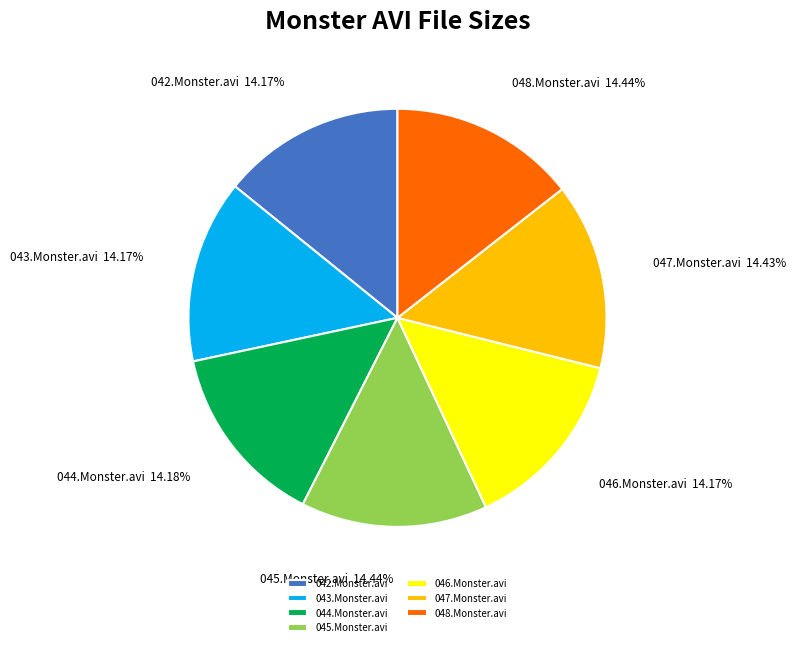

Does 046.Monster.avi represent more than half of the total?

No